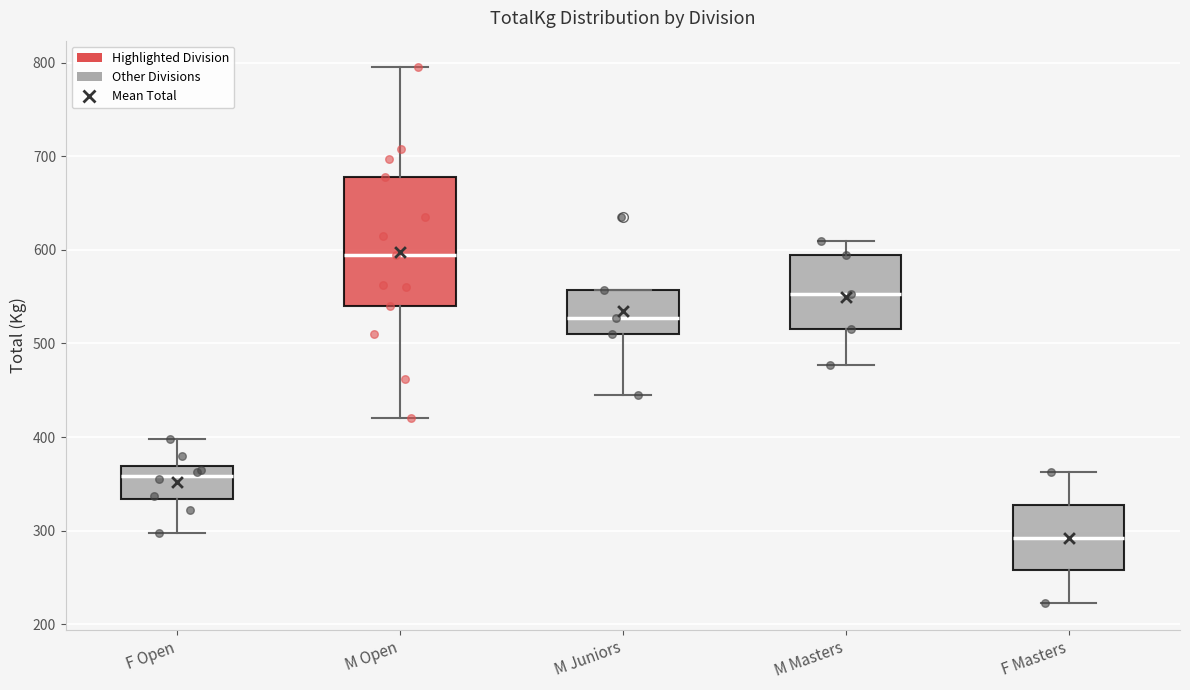

Reading left to right, transcribe this box plot: for each box, give where its median line is, the range the box spans, and where its two whiskers end, as read against the y-axis. The values are not printed on the chart, so give them approximately, as read against the axis.

F Open: median 360, box 330 to 370, whiskers 300 to 400
M Open: median 600, box 540 to 680, whiskers 420 to 800
M Juniors: median 530, box 510 to 560, whiskers 450 to 560
M Masters: median 550, box 520 to 600, whiskers 480 to 610
F Masters: median 290, box 260 to 330, whiskers 220 to 360